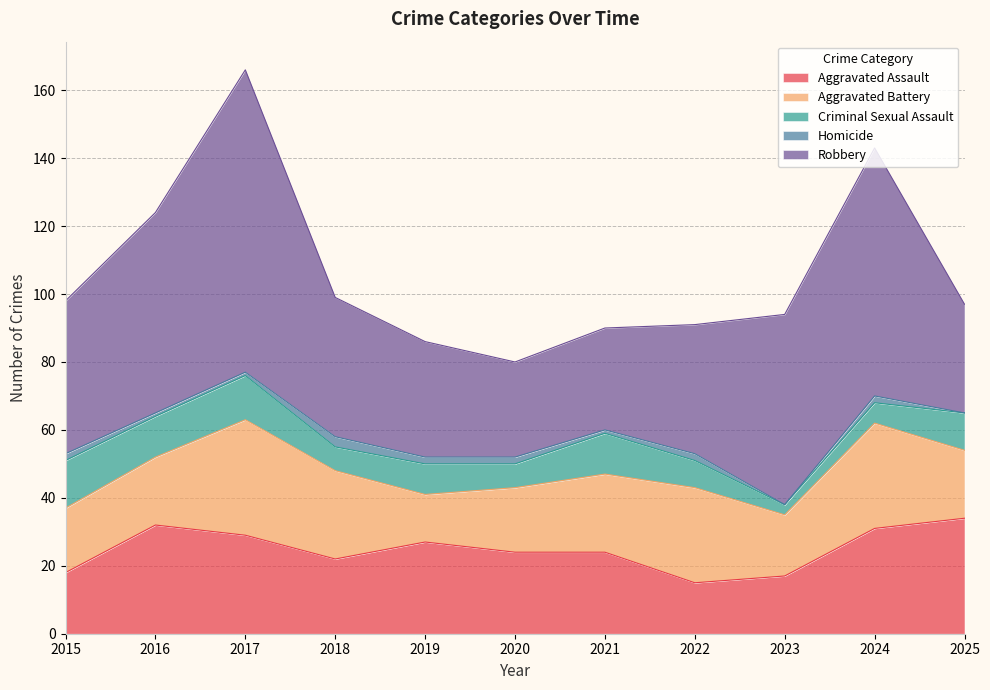

At 2015, list the series in order from smallest to largest.

Homicide, Criminal Sexual Assault, Aggravated Assault, Aggravated Battery, Robbery